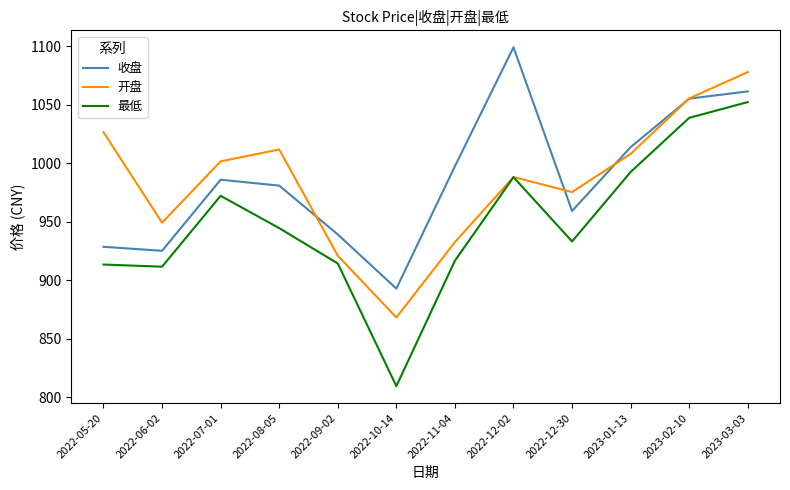

At which category is the sum across all series the highest?

2023-03-03